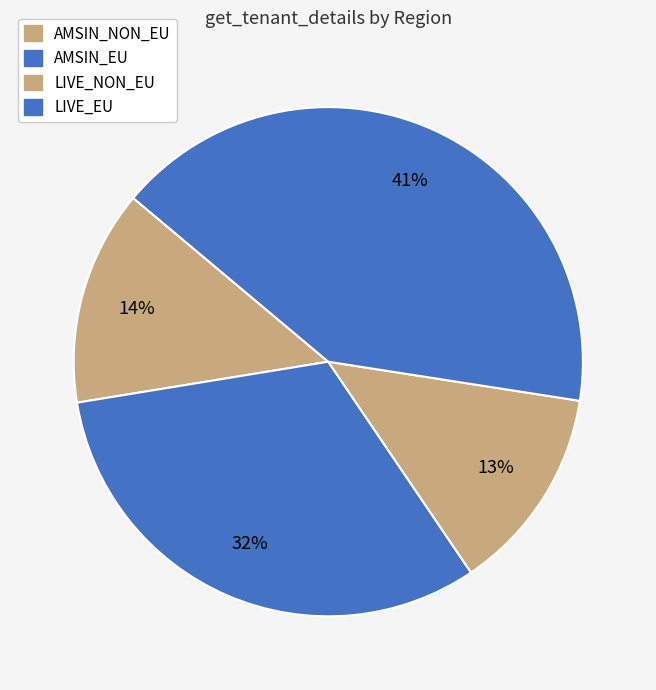

Does any single category account for the majority?

No